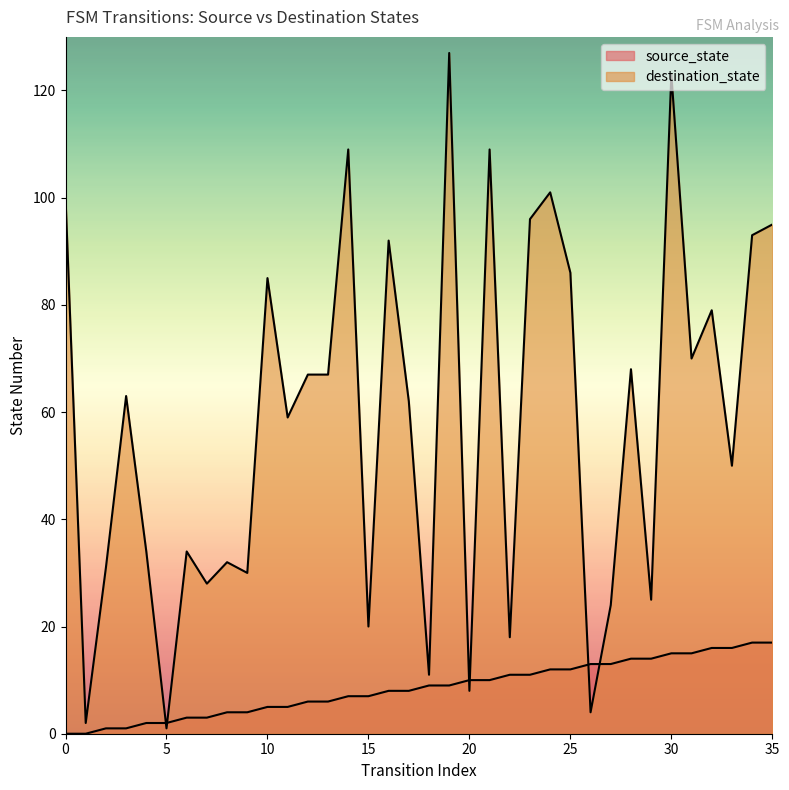

Reading right to left, extract all data points from this chart.

source_state: 35=17	34=17	33=16	32=16	31=15	30=15	29=14	28=14	27=13	26=13	25=12	24=12	23=11	22=11	21=10	20=10	19=9	18=9	17=8	16=8	15=7	14=7	13=6	12=6	11=5	10=5	9=4	8=4	7=3	6=3	5=2	4=2	3=1	2=1	1=0	0=0
destination_state: 35=95	34=93	33=50	32=79	31=70	30=123	29=25	28=68	27=24	26=4	25=86	24=101	23=96	22=18	21=109	20=8	19=127	18=11	17=62	16=92	15=20	14=109	13=67	12=67	11=59	10=85	9=30	8=32	7=28	6=34	5=1	4=34	3=63	2=31	1=2	0=100